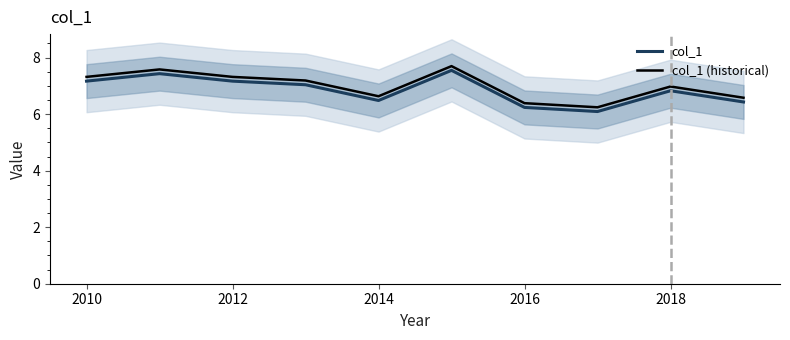

What is the minimum value for col_1 (historical)?

6.2